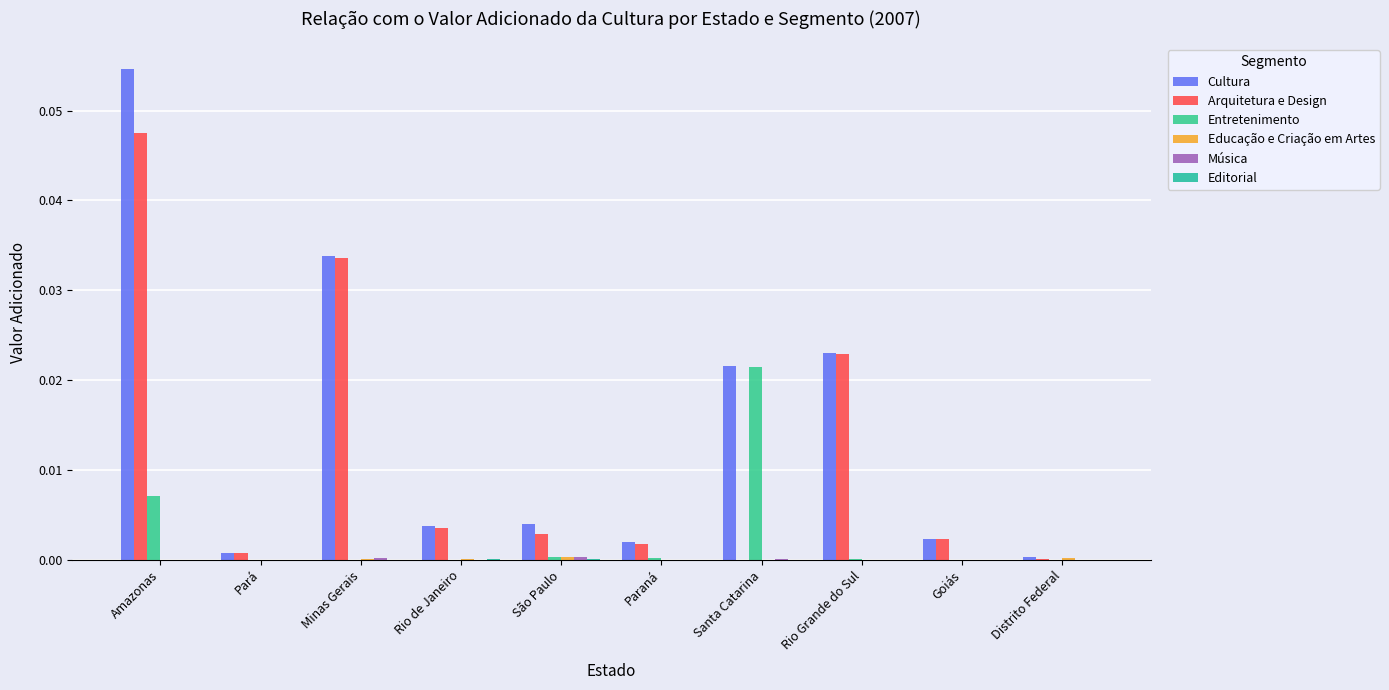

Count the number of categories in the chart.

10